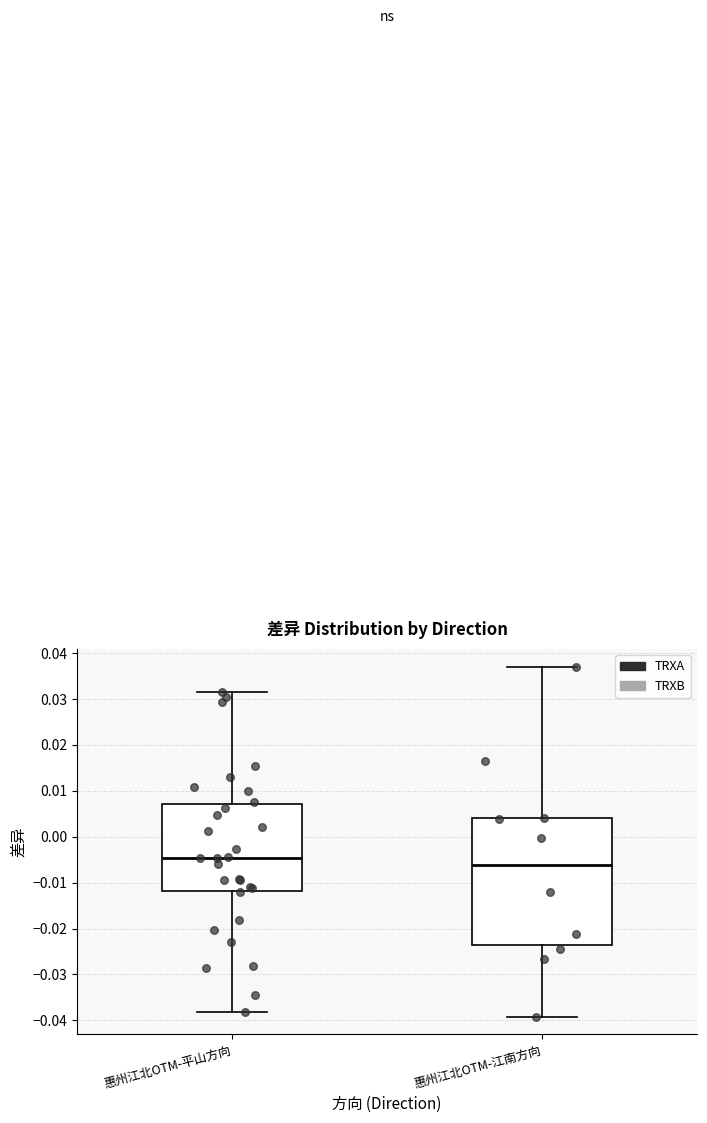

Reading left to right, transcribe this box plot: for each box, give where its median line is, the range the box spans, and where its two whiskers end, as read against the y-axis. The values are not printed on the chart, so give them approximately, as read against the axis.

惠州江北OTM-平山方向: median -0.005, box -0.012 to 0.007, whiskers -0.038 to 0.032
惠州江北OTM-江南方向: median -0.006, box -0.024 to 0.004, whiskers -0.039 to 0.037